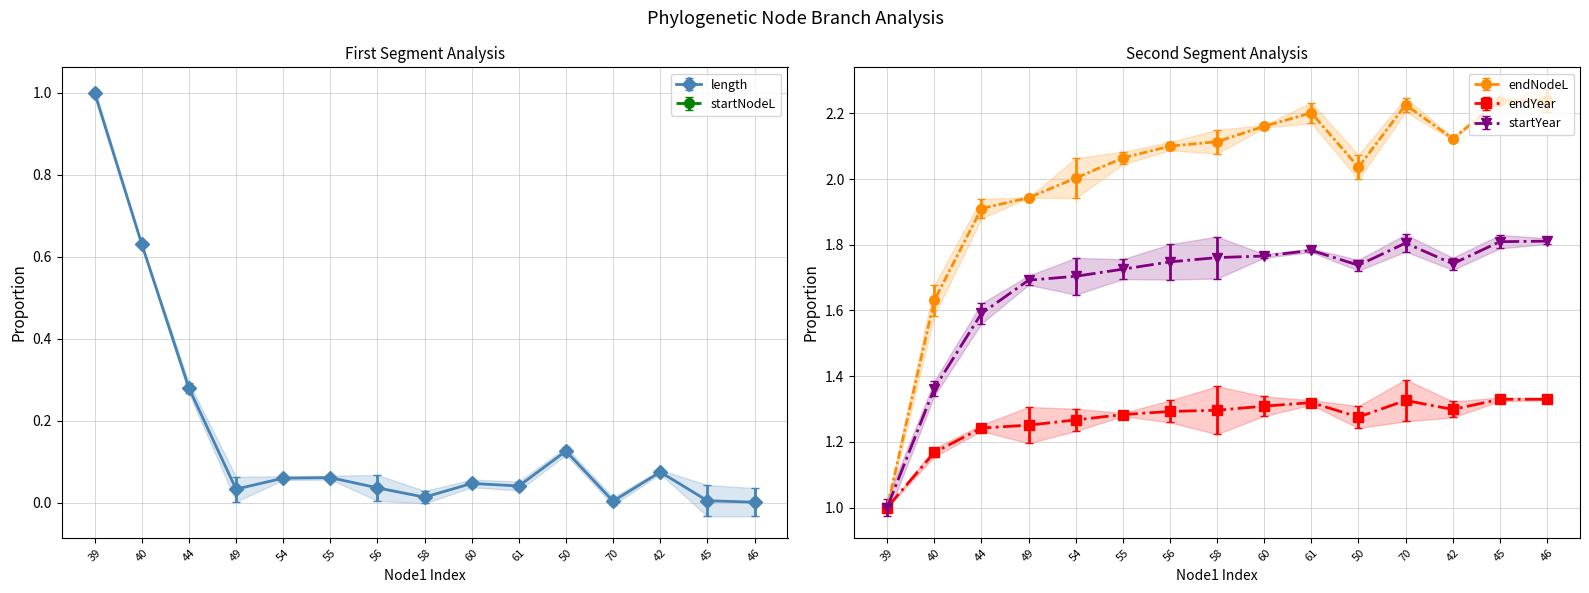

Is the value of endNodeL at 50 greater than the value of length at 50?

Yes